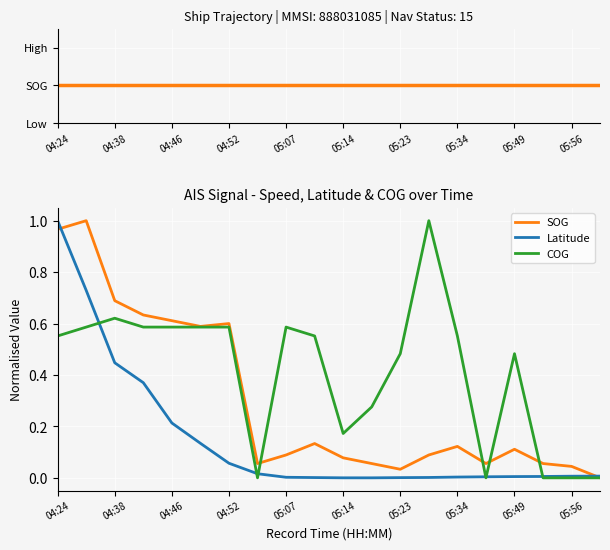

Which series has the largest total across all categories?

COG